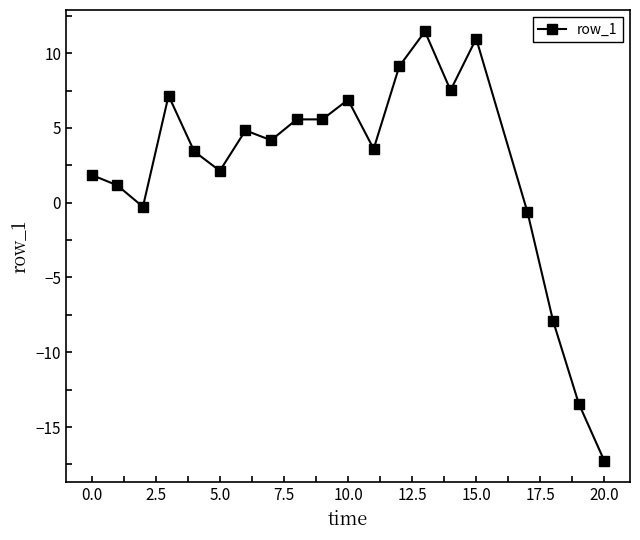

What is the sum of all values?

45.9